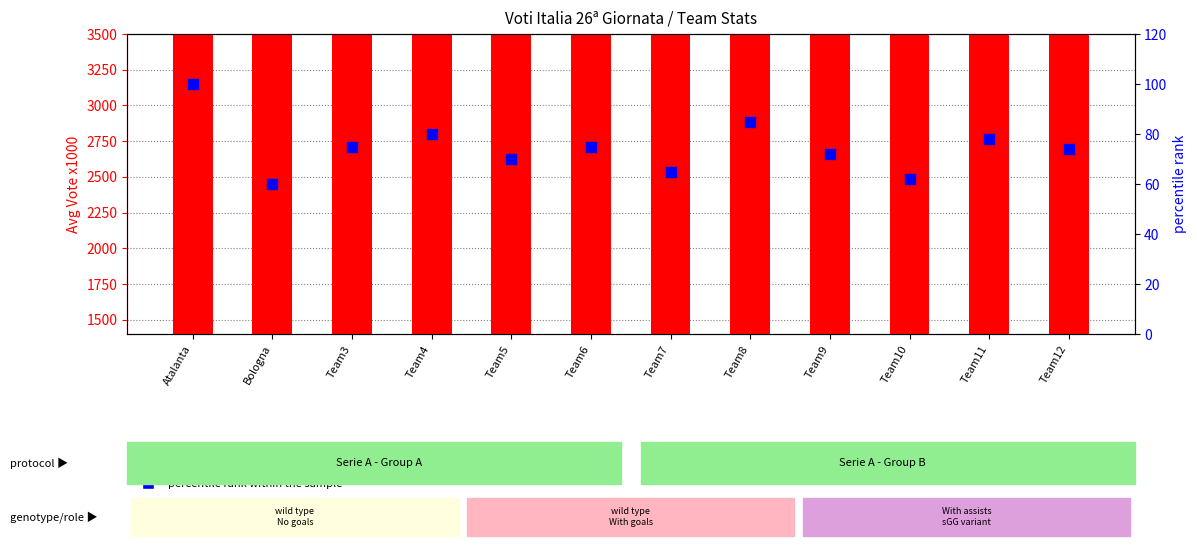

Is the value of percentile rank within the sample at Team11 greater than the value of count at Team7?

No